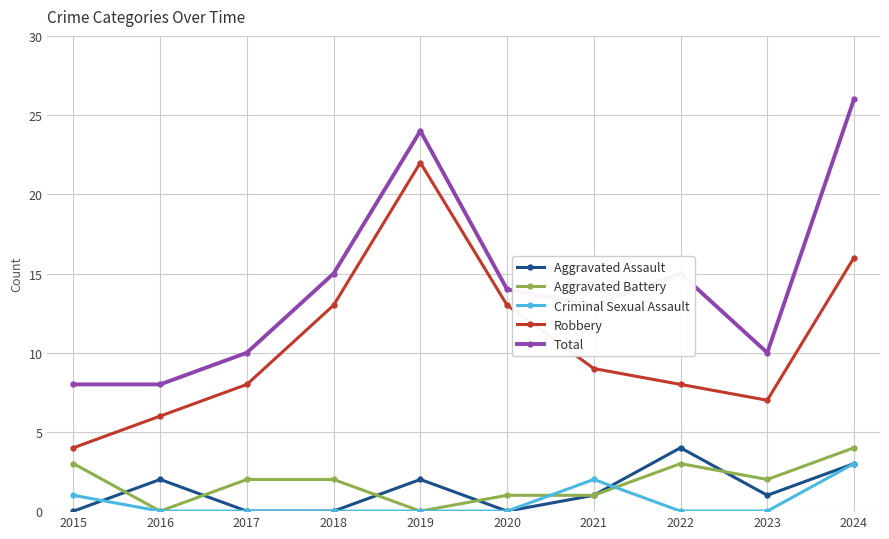

What is the total value across all series at 2019?

48